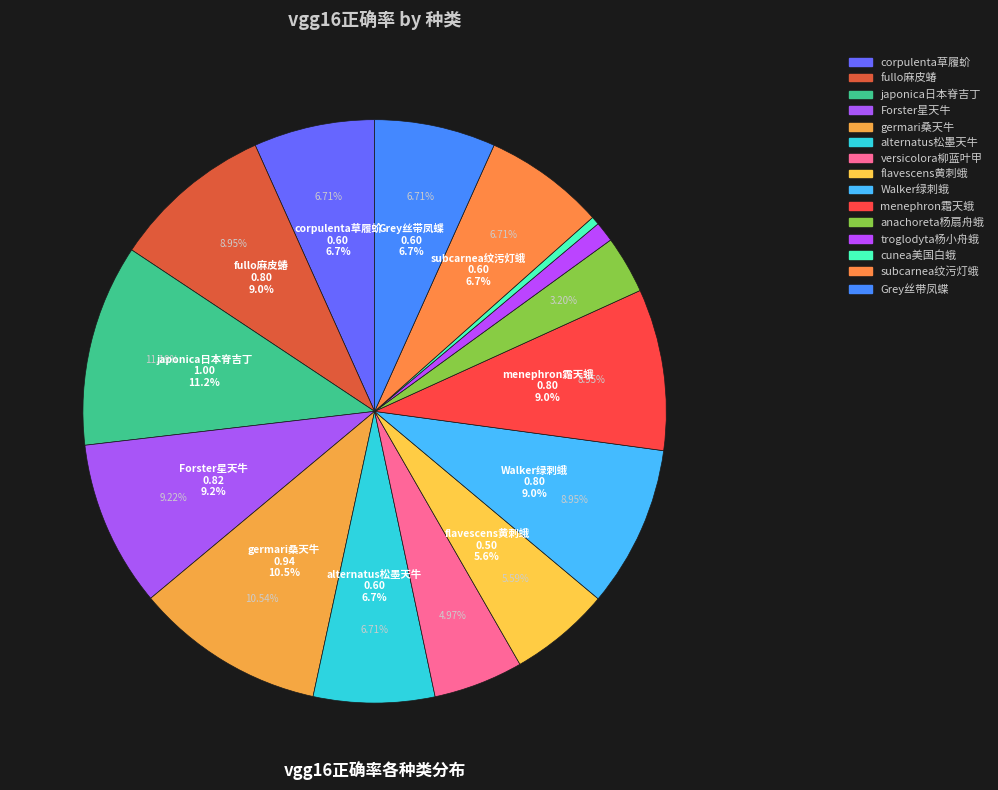

How many slices are in this pie chart?

15